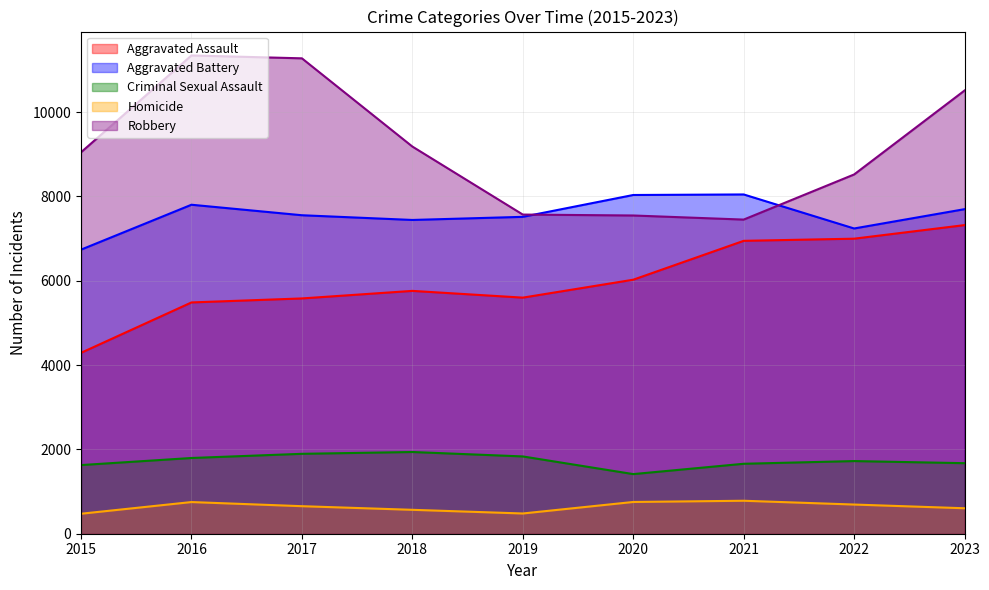

Reading left to right, list all the values displayed in this chart.

Aggravated Assault: 4290	5485	5580	5759	5599	6024	6946	6997	7319
Aggravated Battery: 6737	7802	7553	7441	7515	8033	8046	7239	7697
Criminal Sexual Assault: 1628	1796	1895	1938	1833	1414	1659	1723	1673
Homicide: 474	751	653	567	480	753	782	692	604
Robbery: 9046	11342	11274	9182	7569	7547	7450	8520	10511